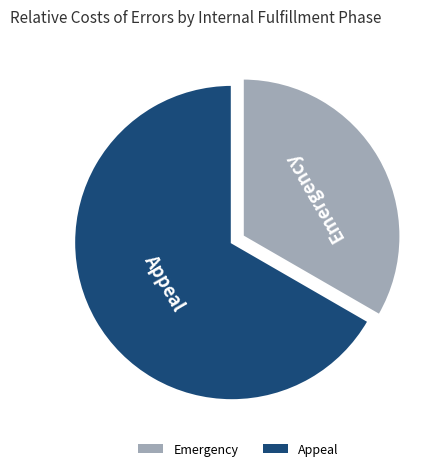

Combined, do Emergency and Appeal account for over 50%?

Yes